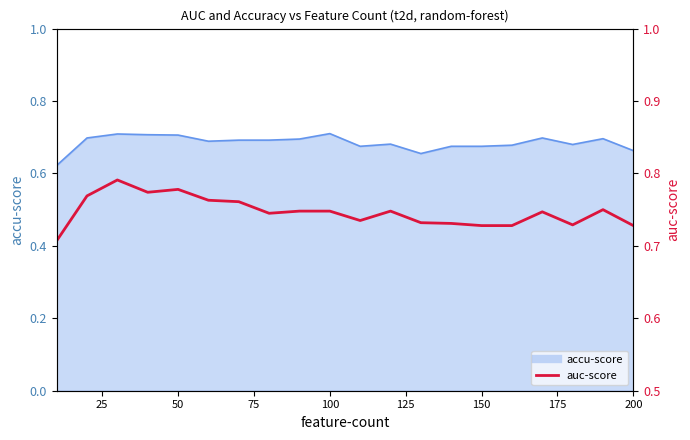

What is the difference between the maximum and minimum values?

0.1